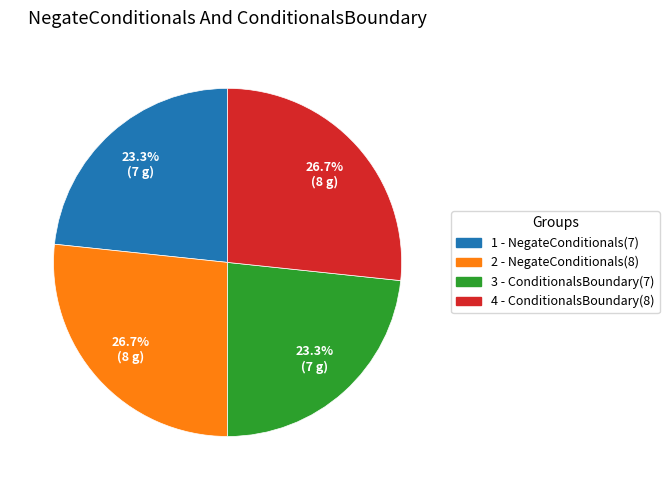

Which has a higher value, 2 - NegateConditionals(8) or 1 - NegateConditionals(7)?

2 - NegateConditionals(8)